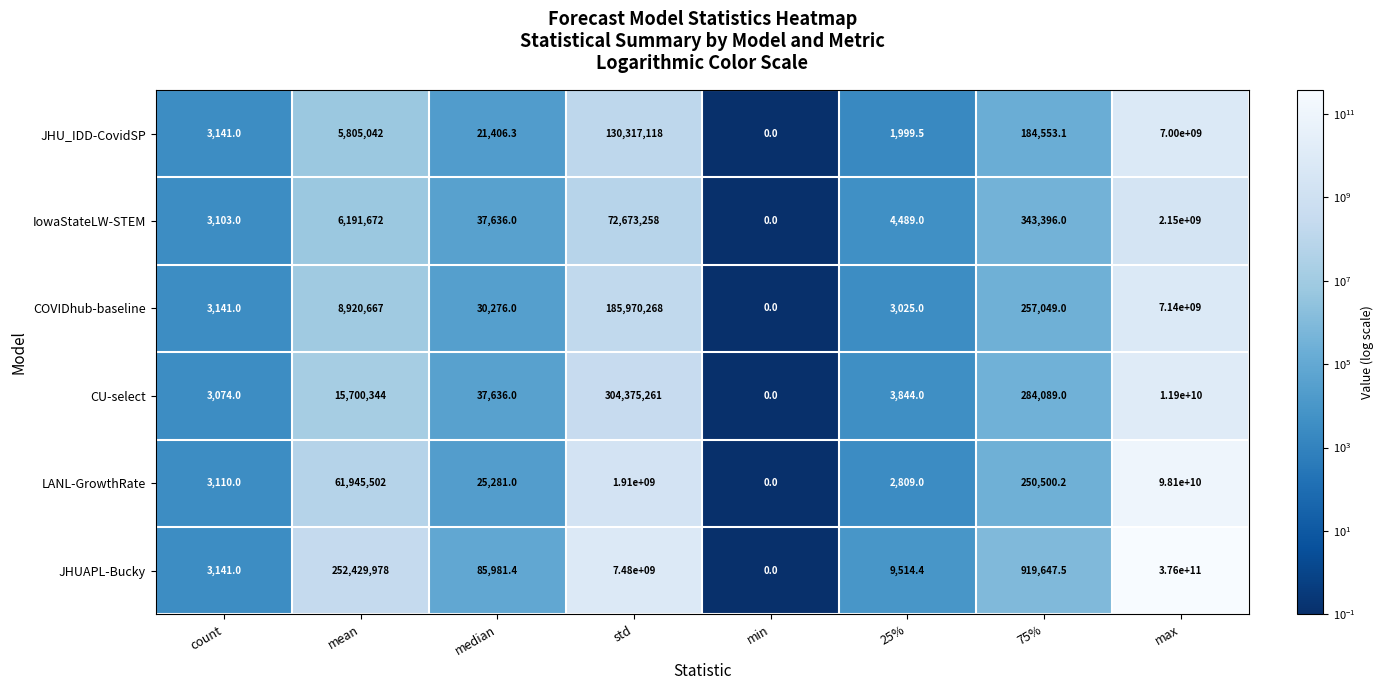

Between count and max, which series saw the biggest shift?

JHUAPL-Bucky